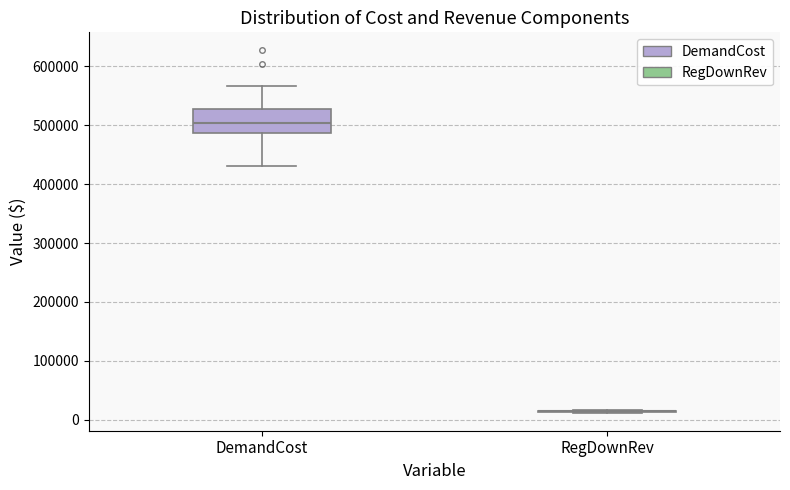

Where is the upper edge of the box for DemandCost on the y-axis? The values are not printed on the chart, so give them approximately, as read against the axis.

530000